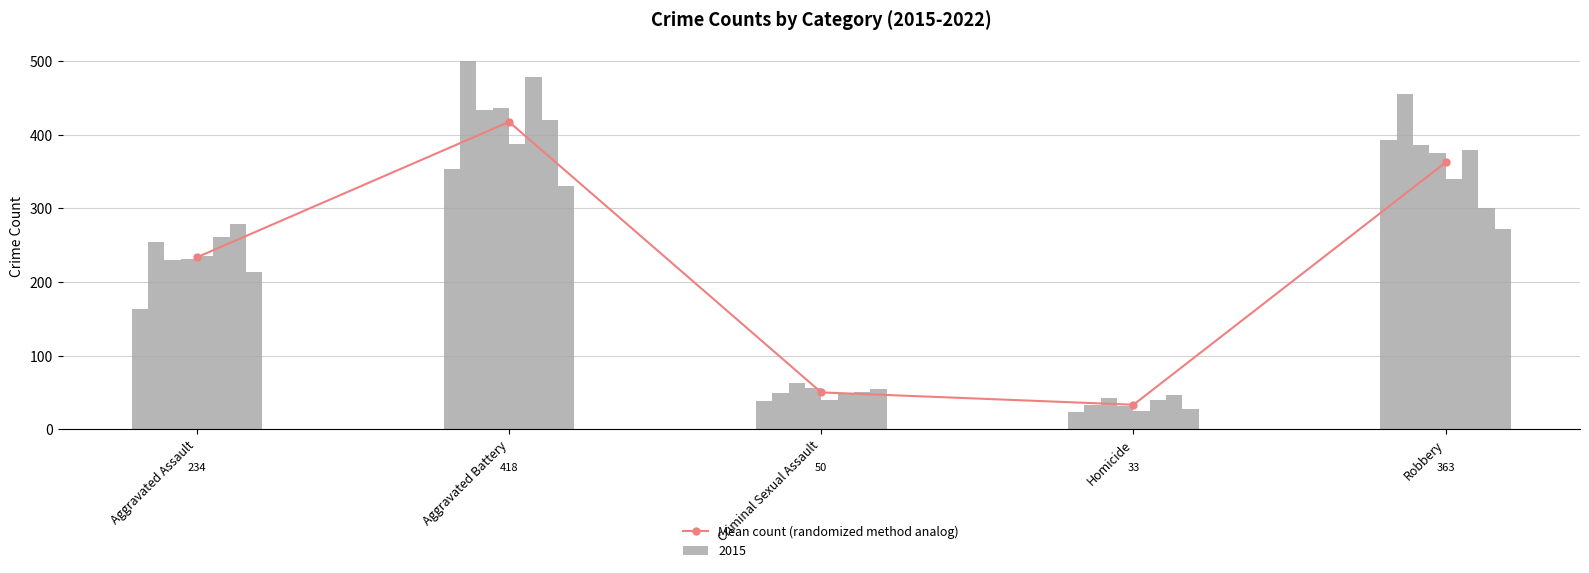

Rank the categories by value from highest to lowest.

Aggravated Battery, Robbery, Aggravated Assault, Criminal Sexual Assault, Homicide